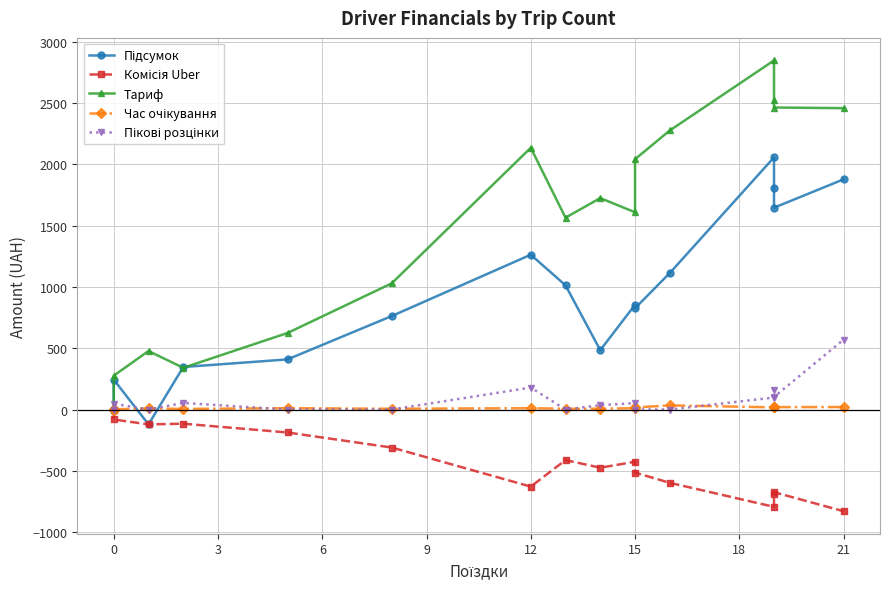

Which series has the largest range (max minus min)?

Тариф